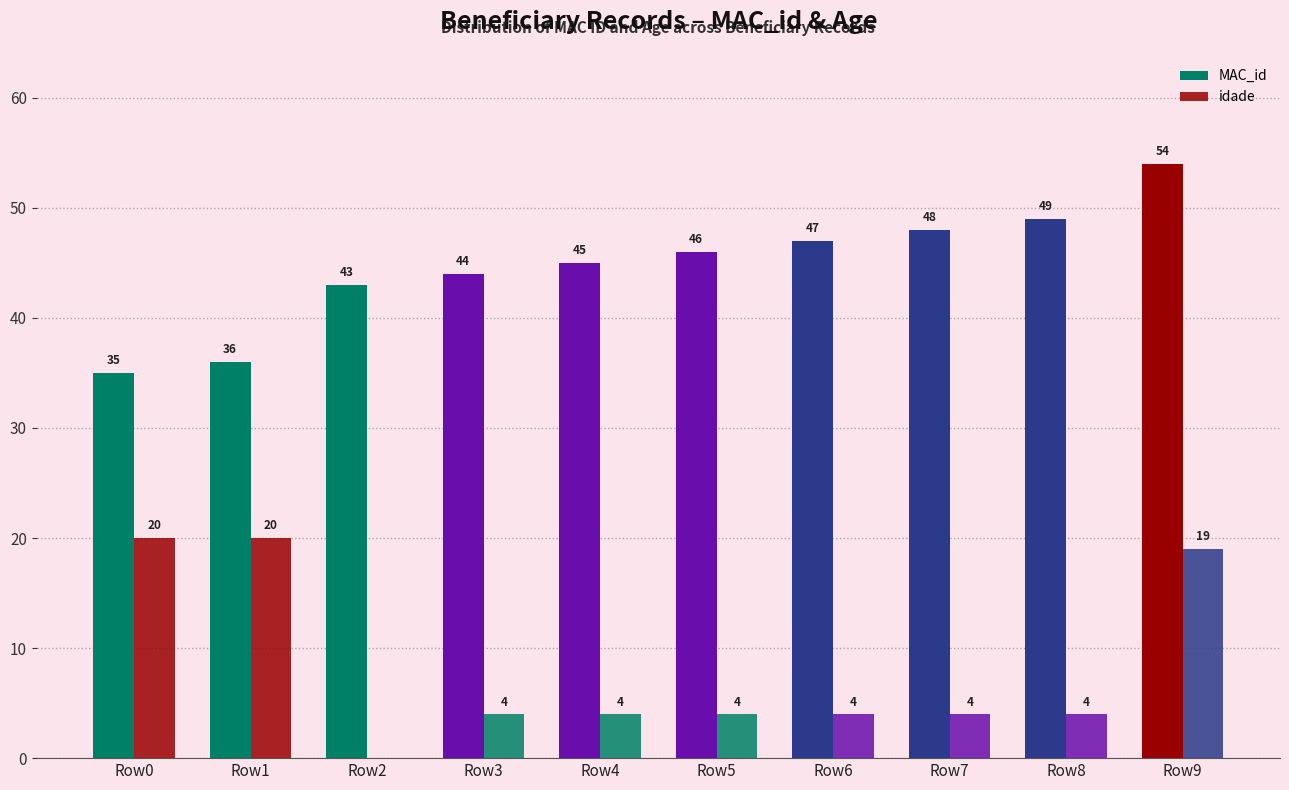

How many groups of bars are there?

10